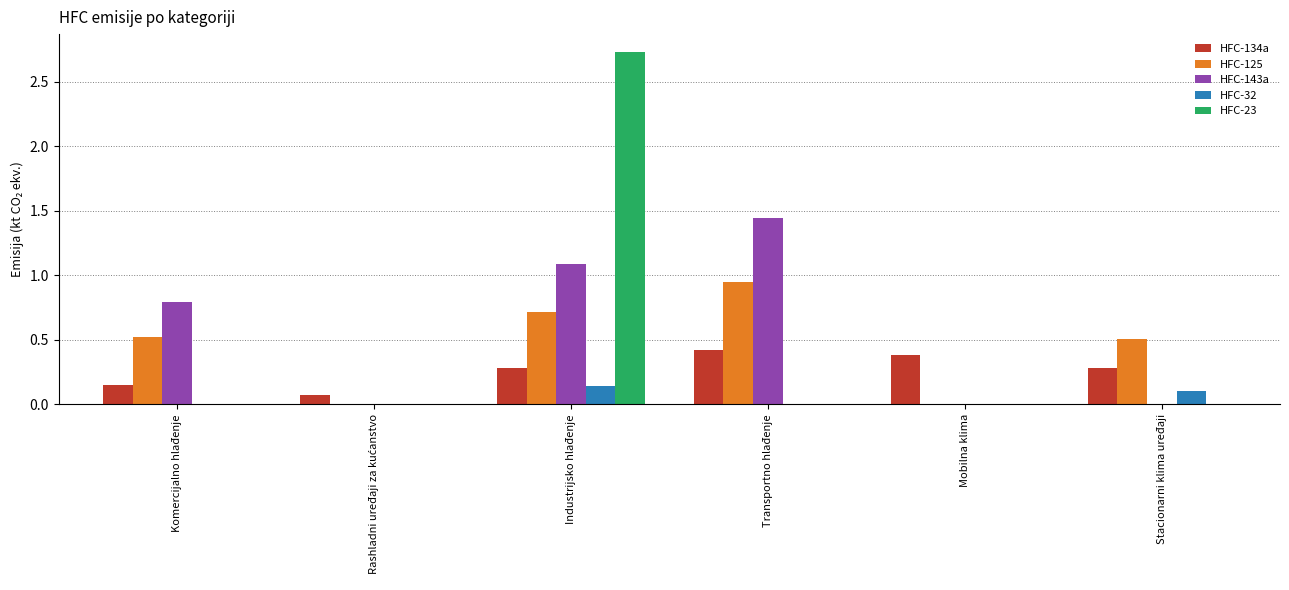

Which series changed the most between Komercijalno hlađenje and Stacionarni klima uređaji?

HFC-143a